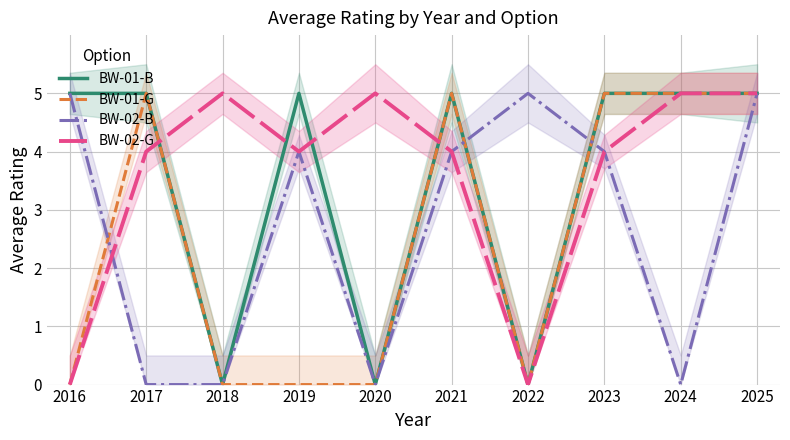

Where does the BW-02-B series first go above 4?

2016